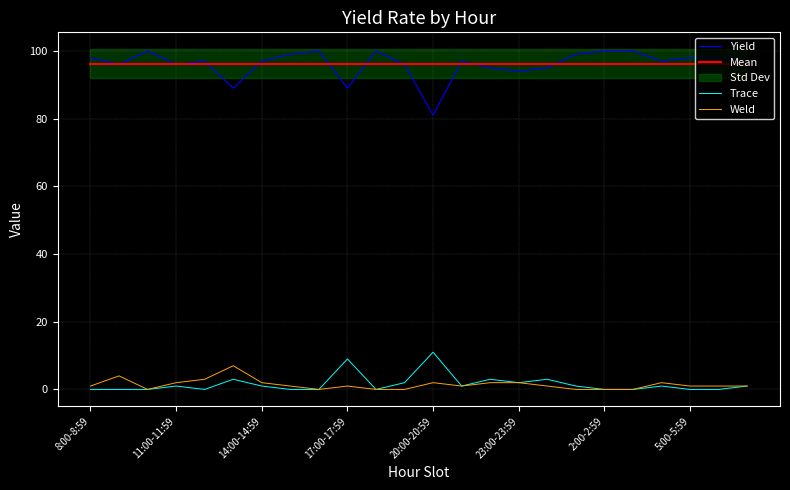

True or false: Weld and Mean cross at least once.

False